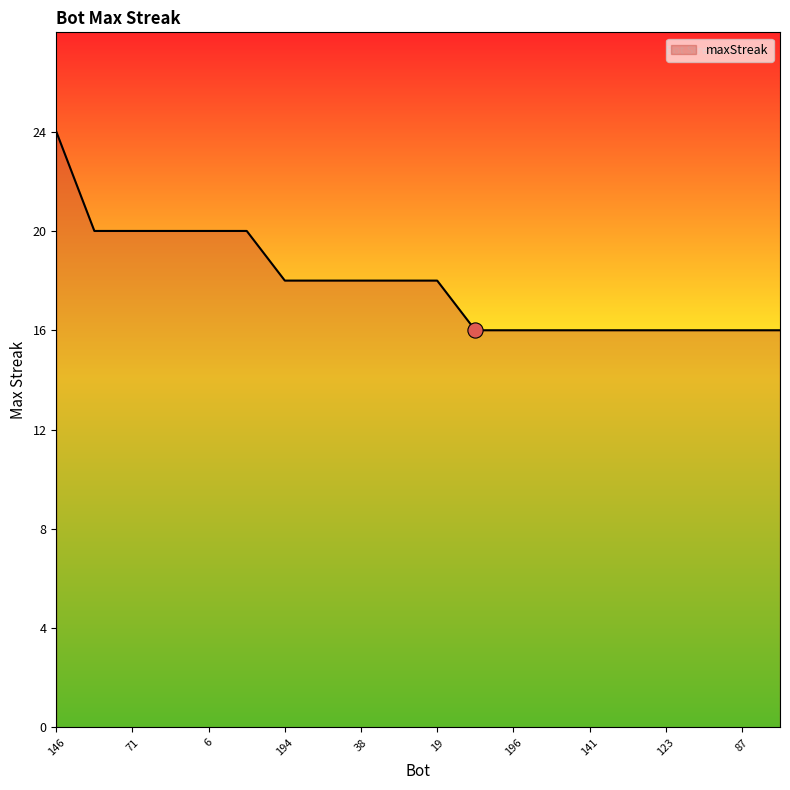

What is the maximum value shown in the chart?

24